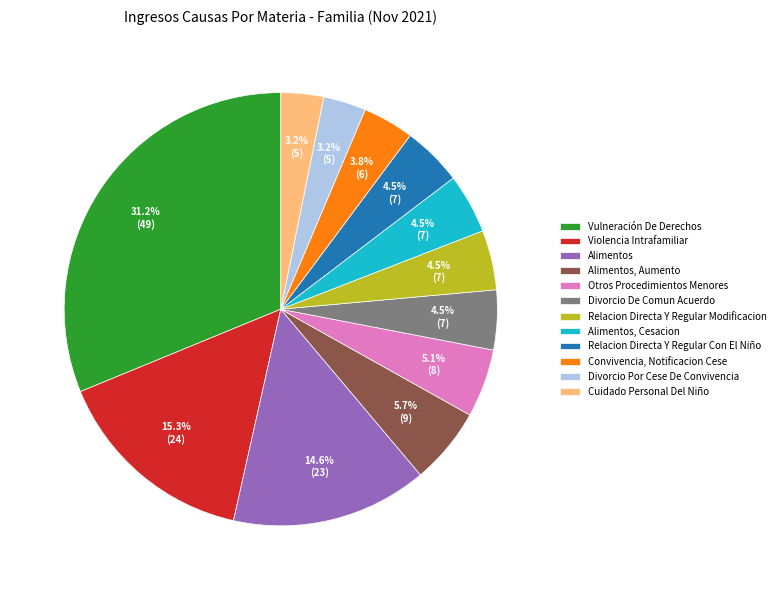

How much of the chart is everything except Convivencia, Notificacion Cese?

96.2%